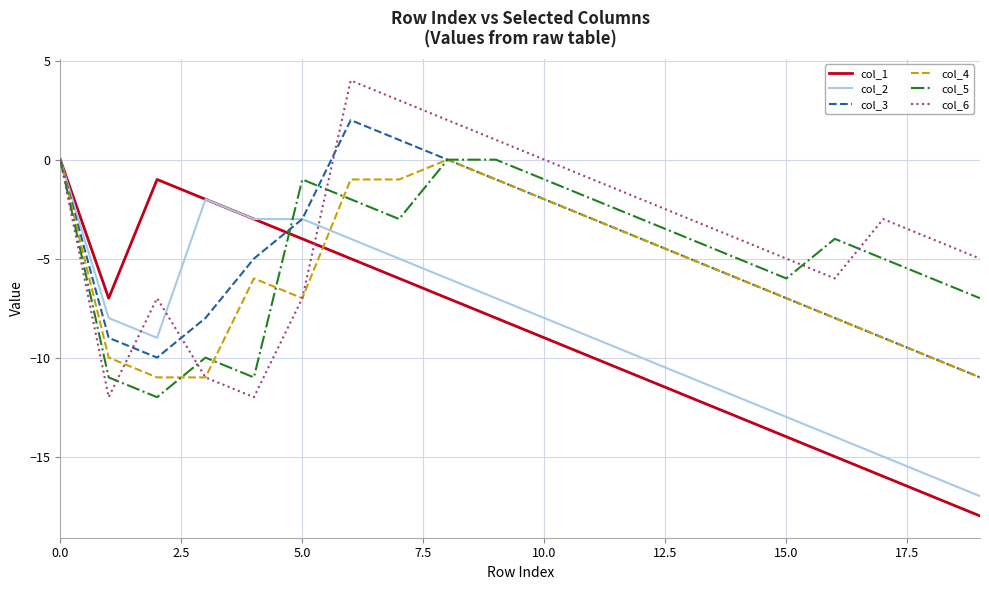

What is the smallest value displayed?

-18